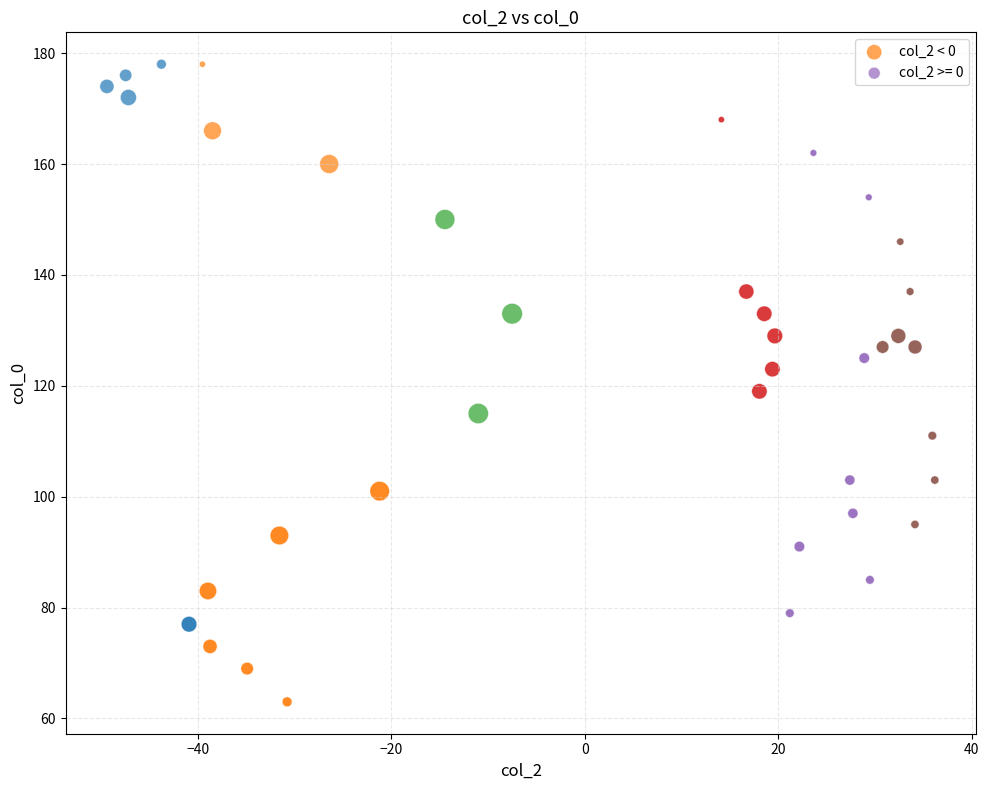

Which series has the widest spread of Y values?

col_2 < 0